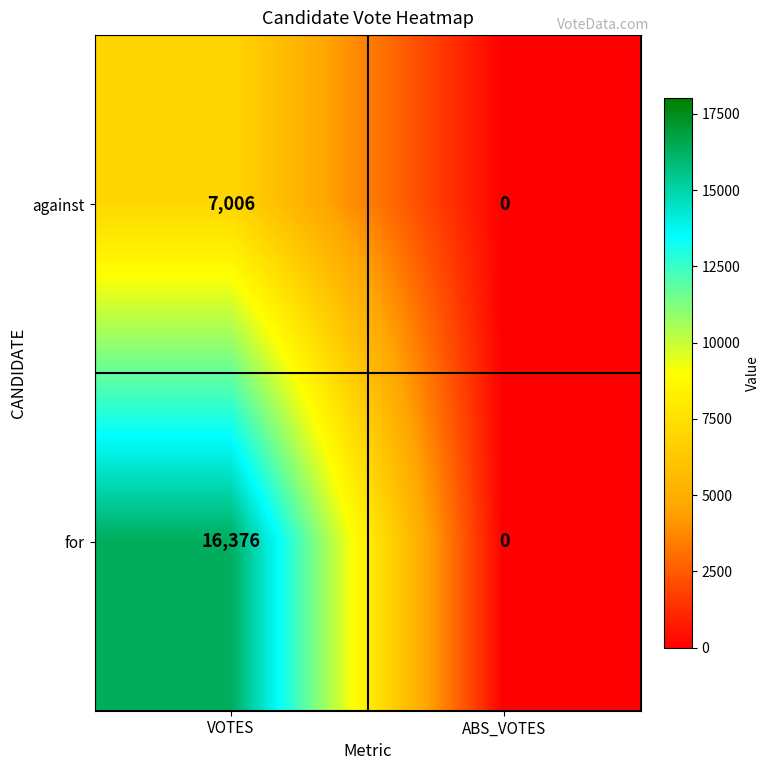

What is the total value across all series at VOTES?

23382